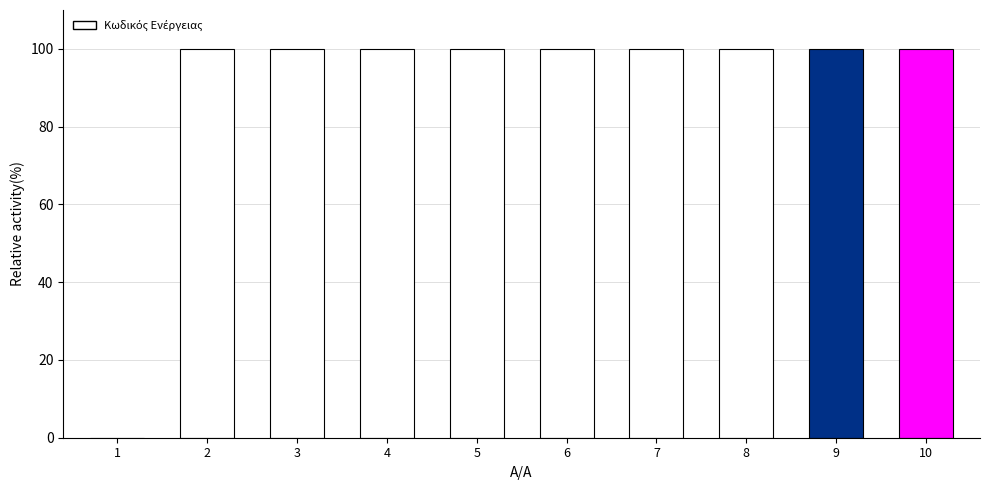

What is the sum of all values?

899.8